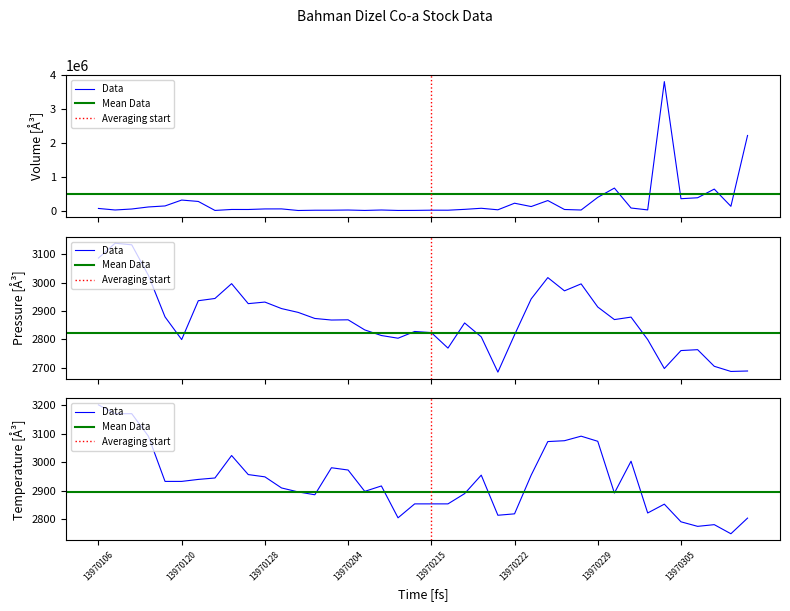

Between 13970122 and 13970226, which series saw the biggest shift?

VOL